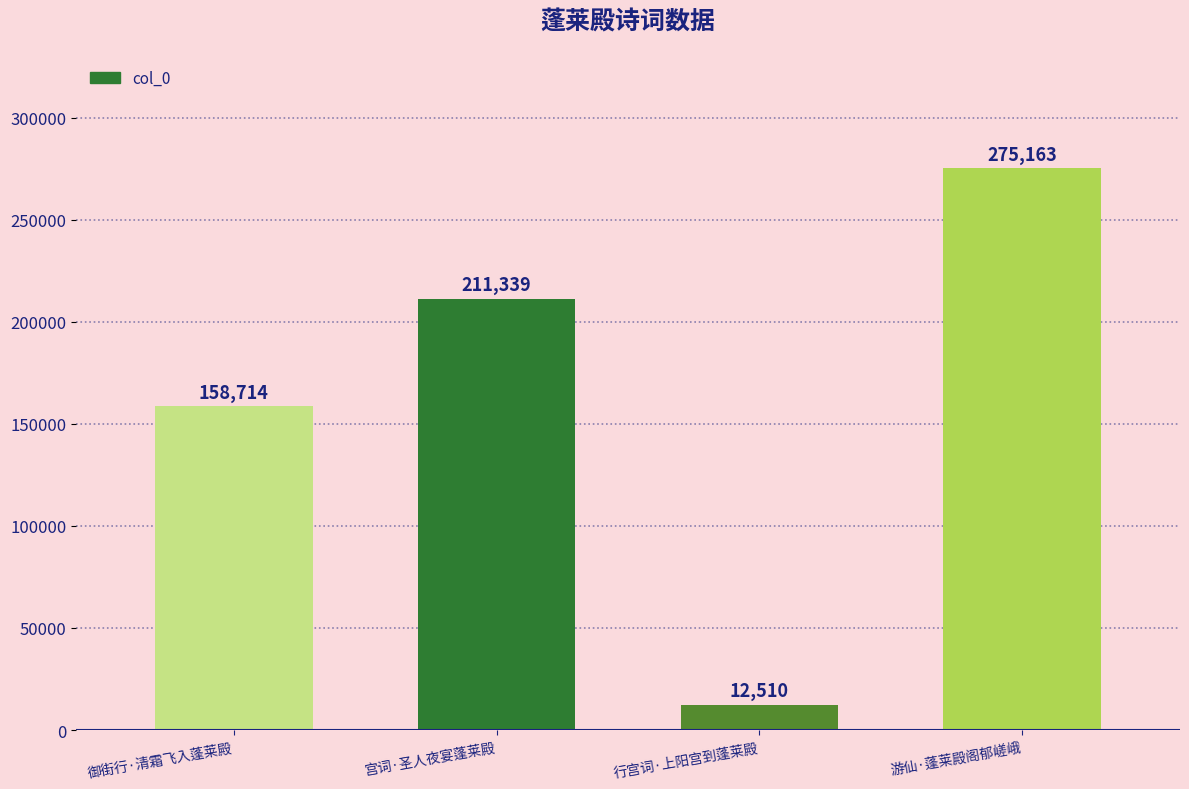

True or false: the data shows 211339 at 宫词·圣人夜宴蓬莱殿.

True